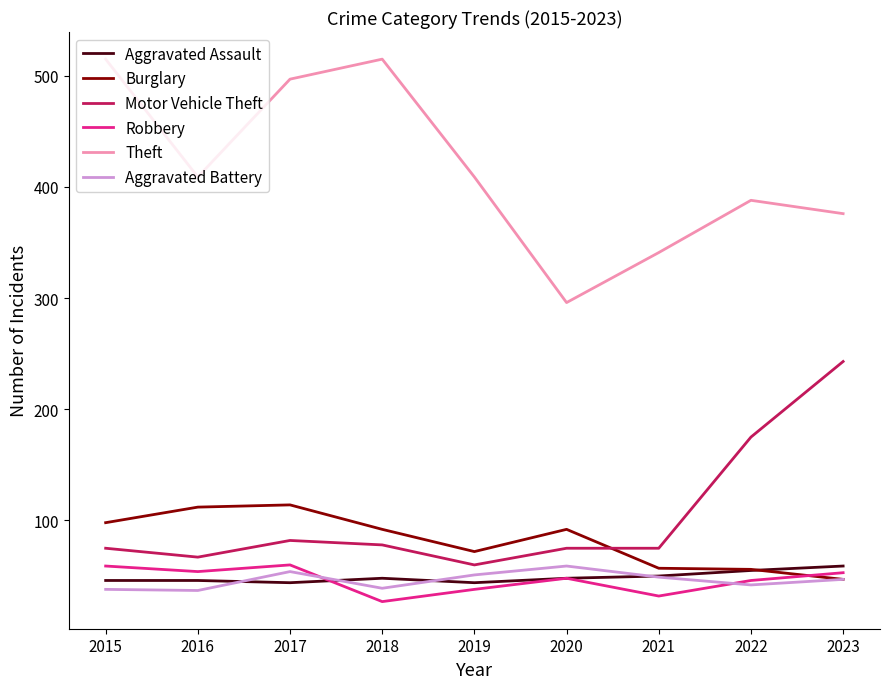

True or false: Motor Vehicle Theft and Aggravated Assault cross at least once.

False